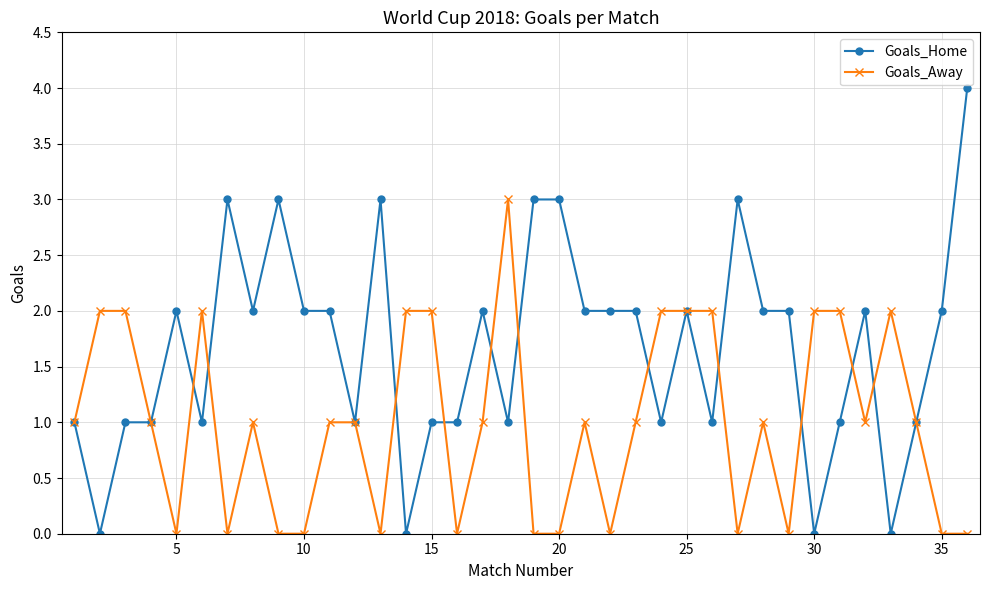

Rank the series by their average value, from highest to lowest.

Goals_Home, Goals_Away